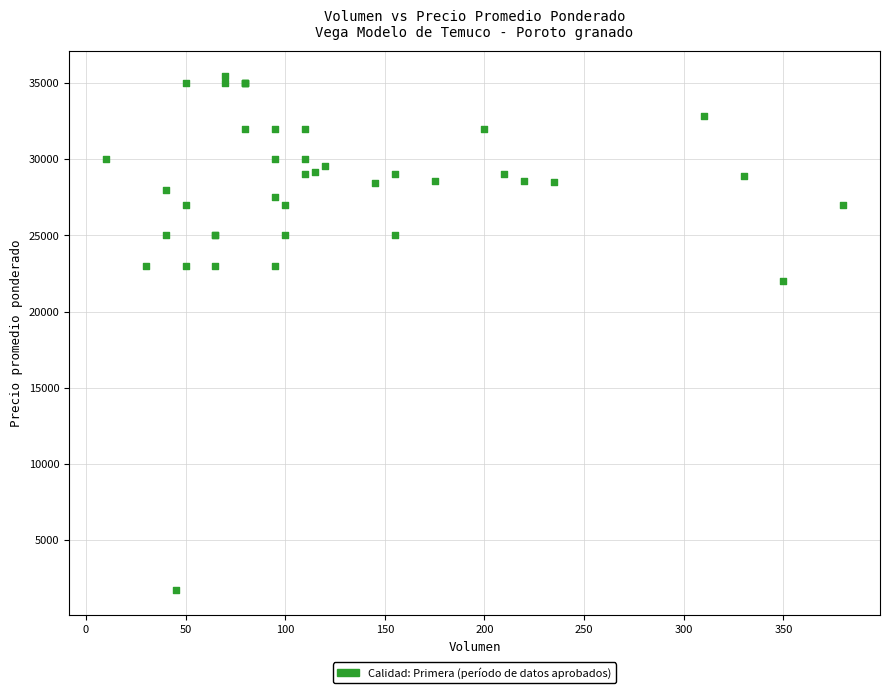

What Y value in the scatter plot is closest to 18592?

22000